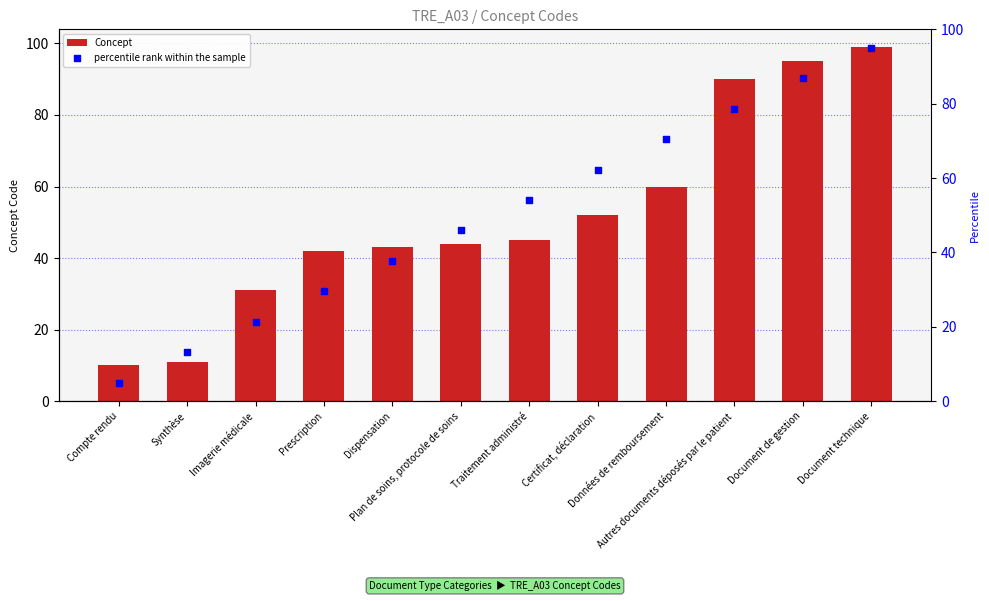

What are all the series names shown in the legend?

Concept, percentile rank within the sample